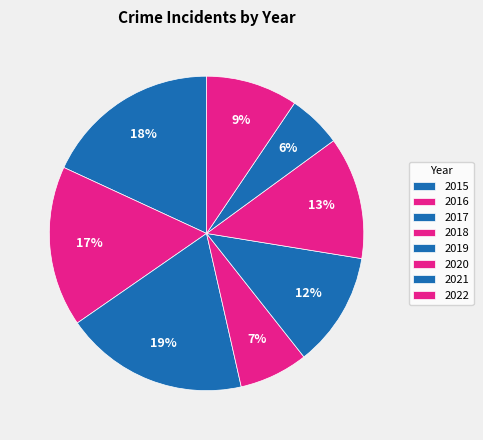

True or false: 2016 accounts for 31% of the total.

False